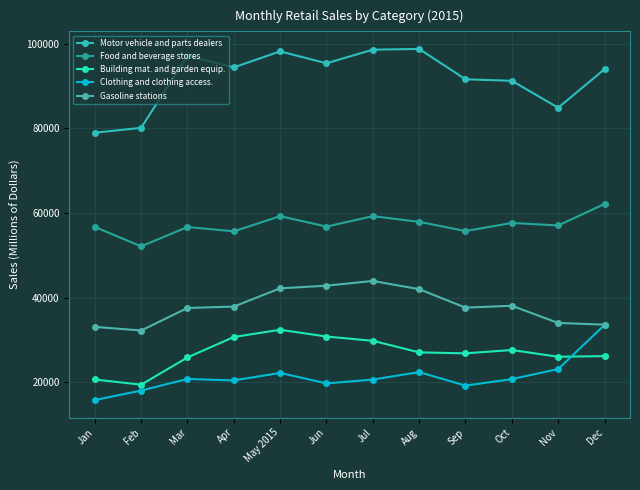

Rank the series at Jun from highest to lowest value.

Motor vehicle and parts dealers, Food and beverage stores, Gasoline stations, Building mat. and garden equip., Clothing and clothing access.